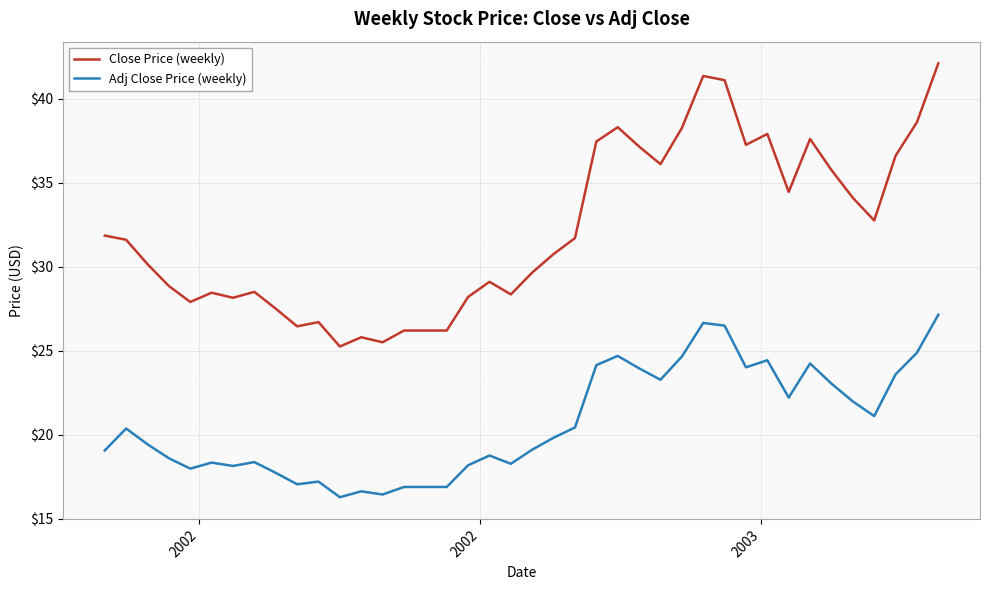

Which series has the largest total across all categories?

Close Price (weekly)